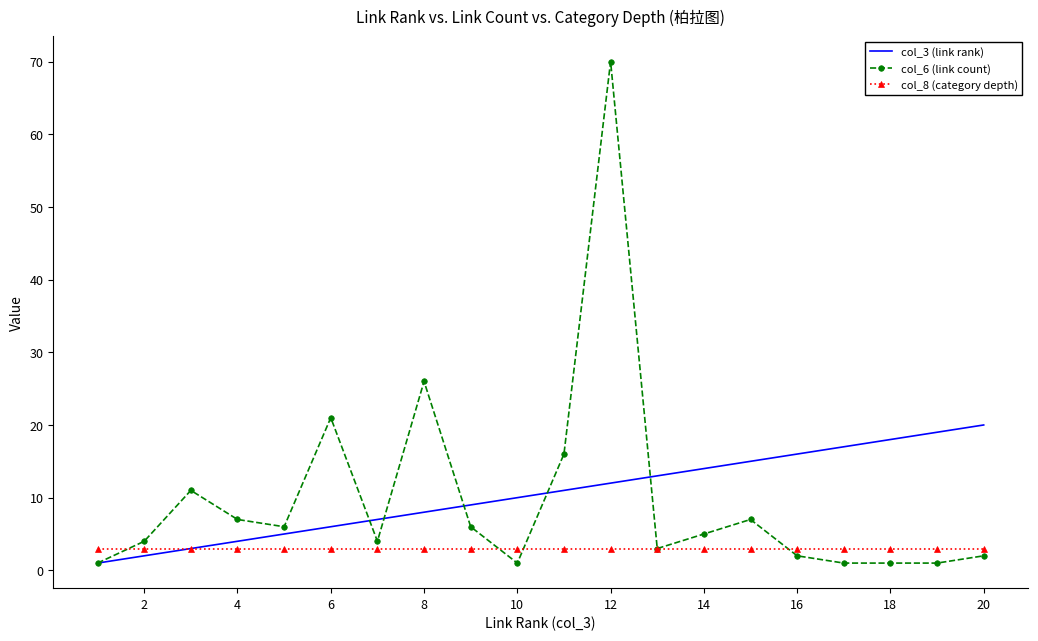

What are all the series names shown in the legend?

col_3 (link rank), col_6 (link count), col_8 (category depth)